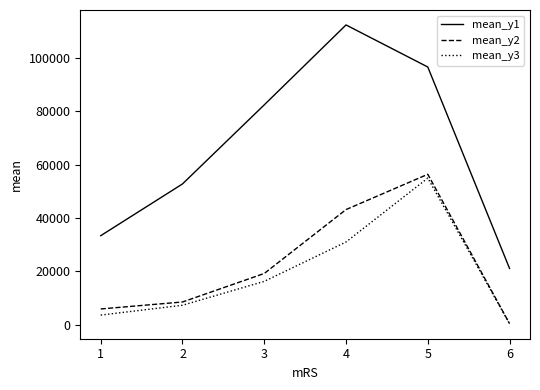

At 5, list the series in order from largest to smallest.

mean_y1, mean_y2, mean_y3